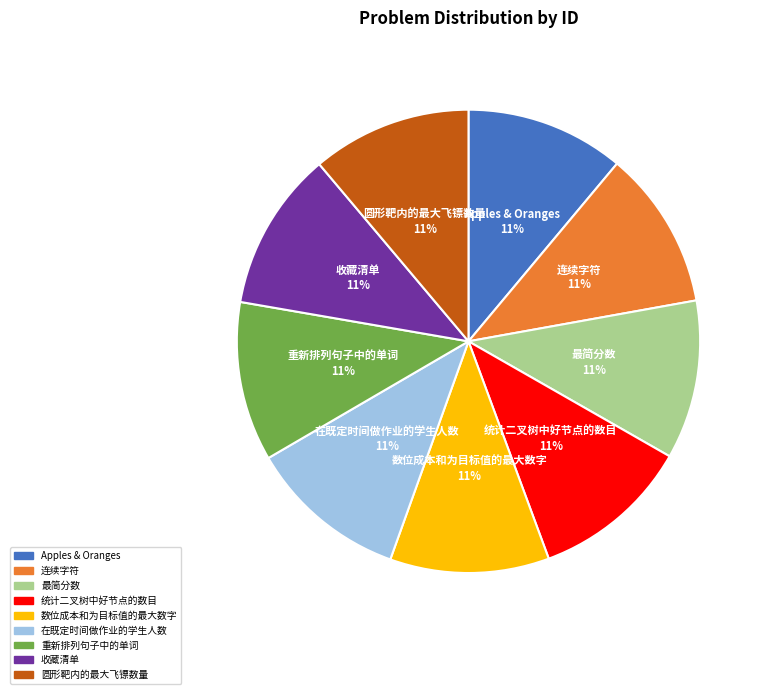

Combined, do 圆形靶内的最大飞镖数量 and Apples & Oranges account for over 50%?

No